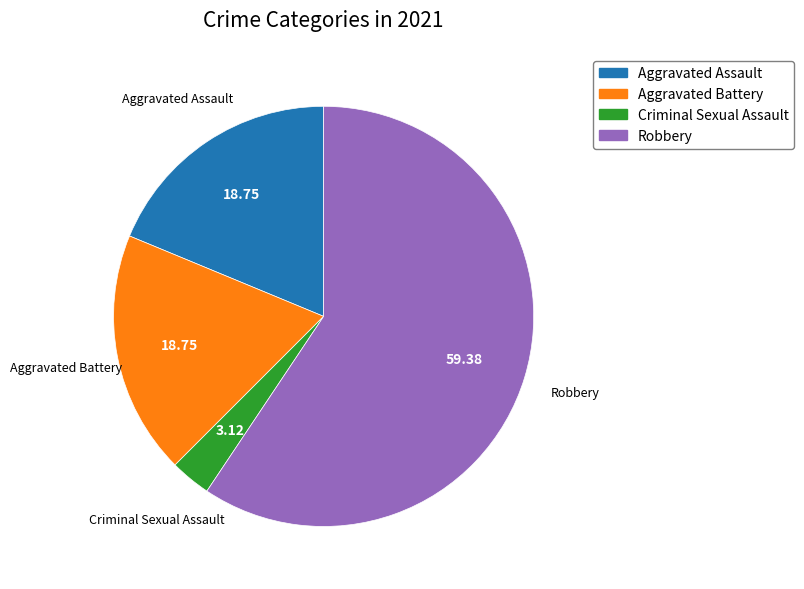

Is there any slice that represents more than half of the pie?

Yes